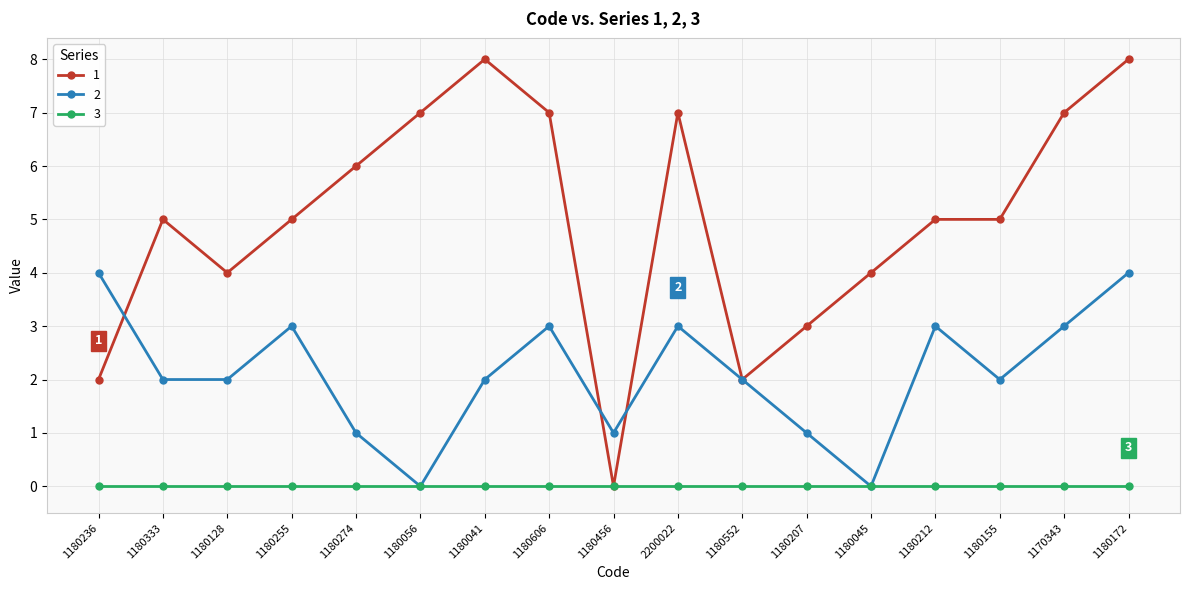

What position from the right is 1180255?

14